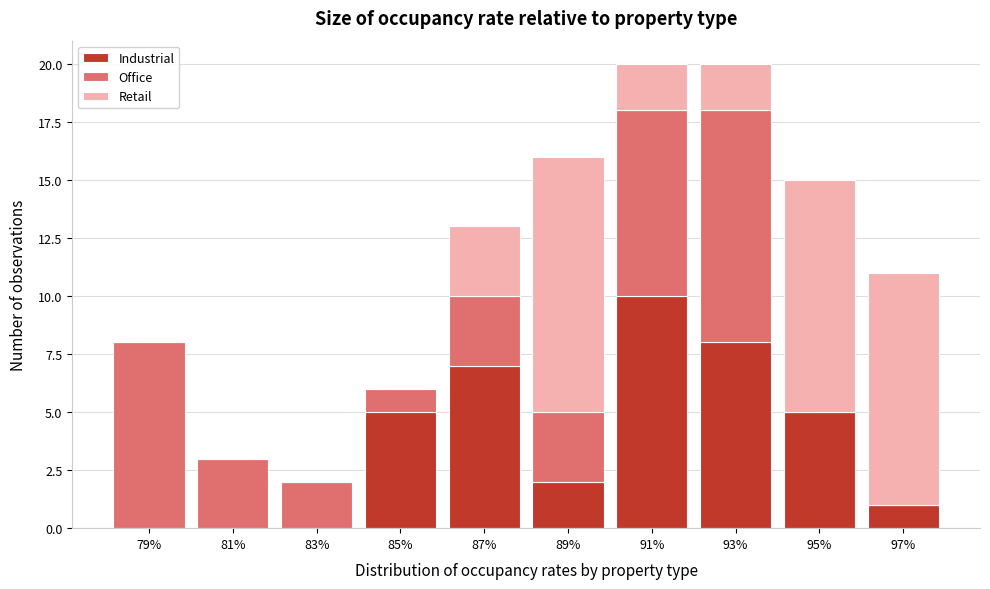

Reading left to right, what are the values for Industrial?

79%=0	81%=0	83%=0	85%=5	87%=7	89%=2	91%=10	93%=8	95%=5	97%=1